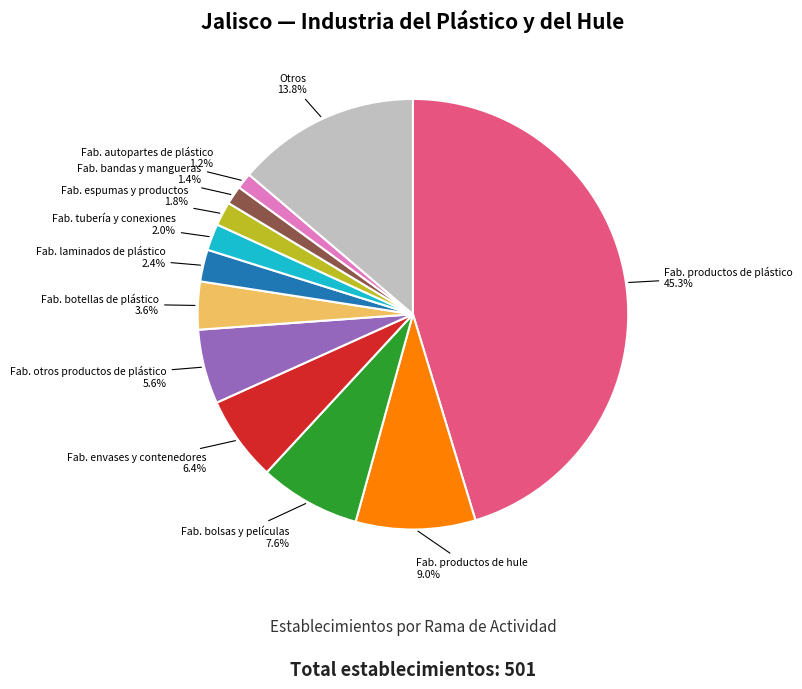

What is the largest slice in the pie chart?

Fab. productos de plástico